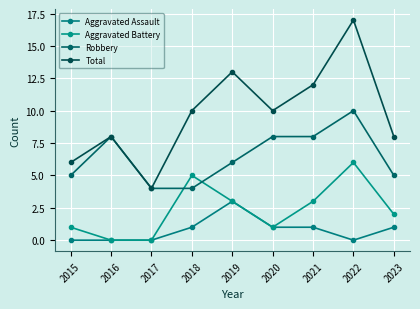

What is the greatest value displayed?

17